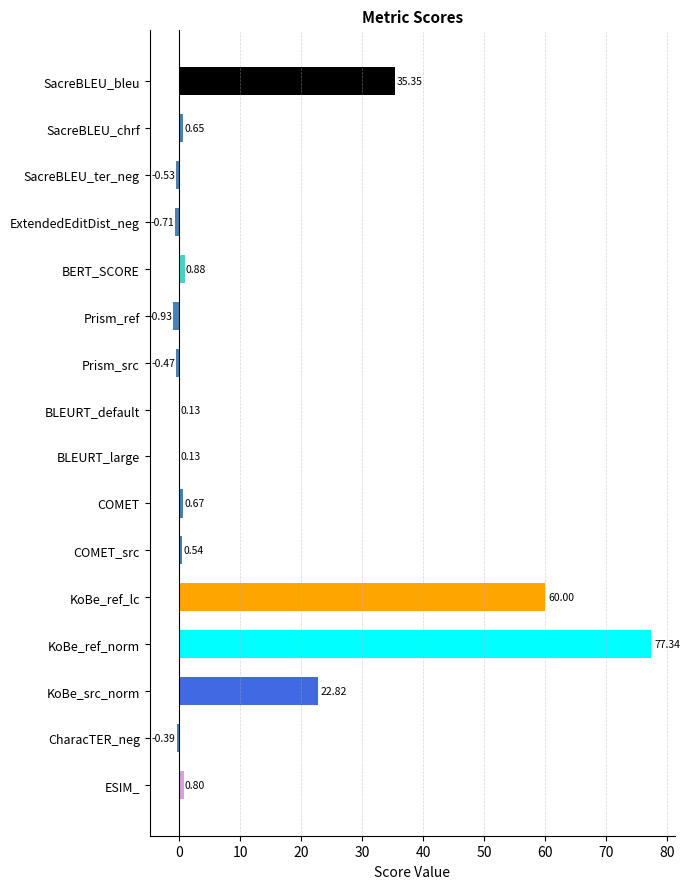

Between Prism_ref and KoBe_ref_norm, which is larger?

KoBe_ref_norm